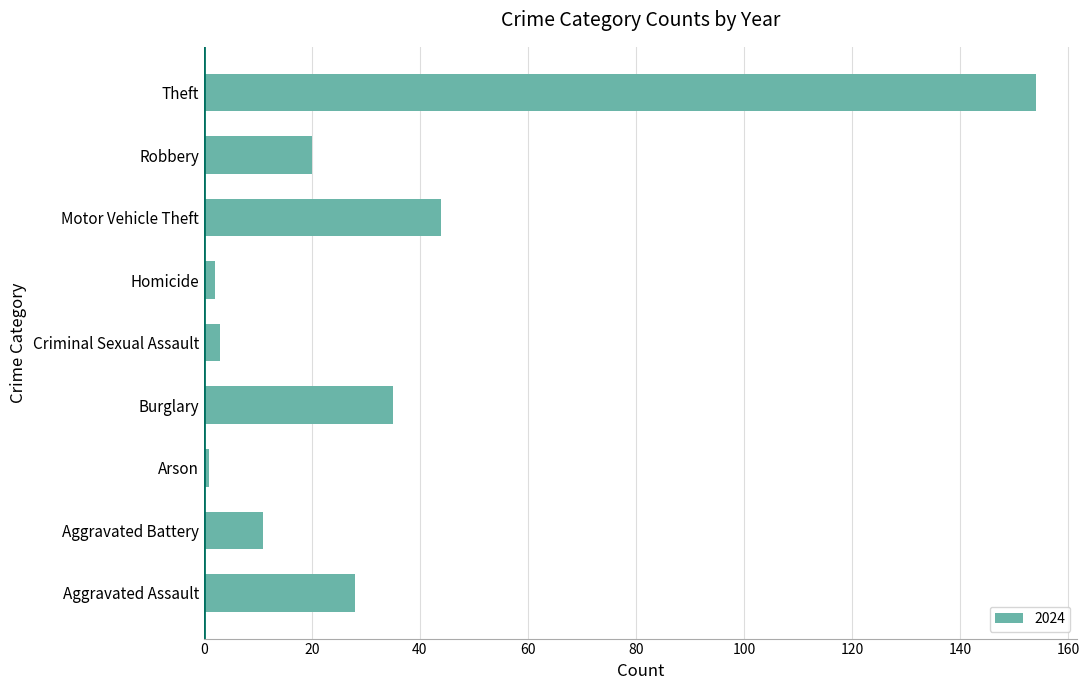

At which category does the chart reach its peak across all series?

Theft